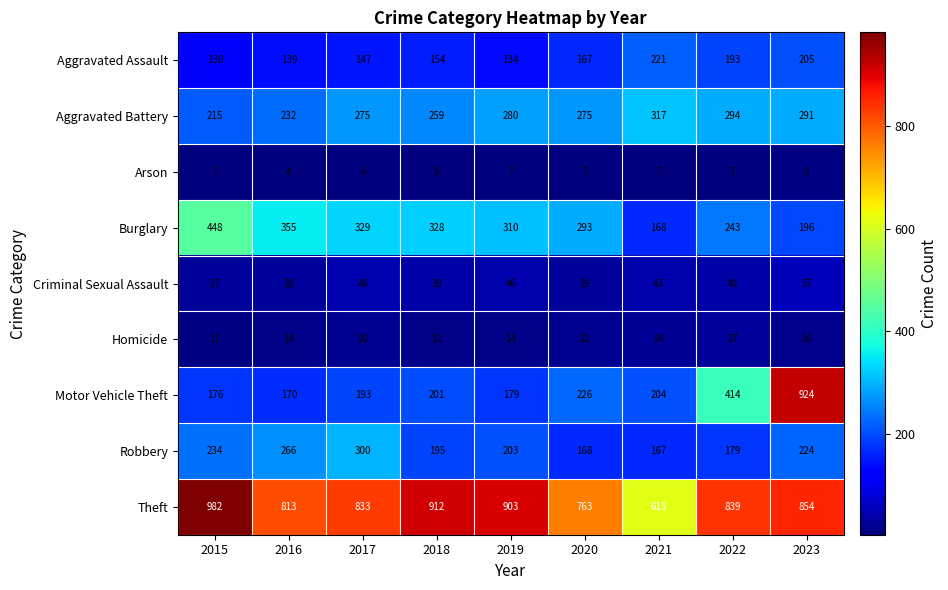

What is the spread (max minus min) of values at 2022?

832